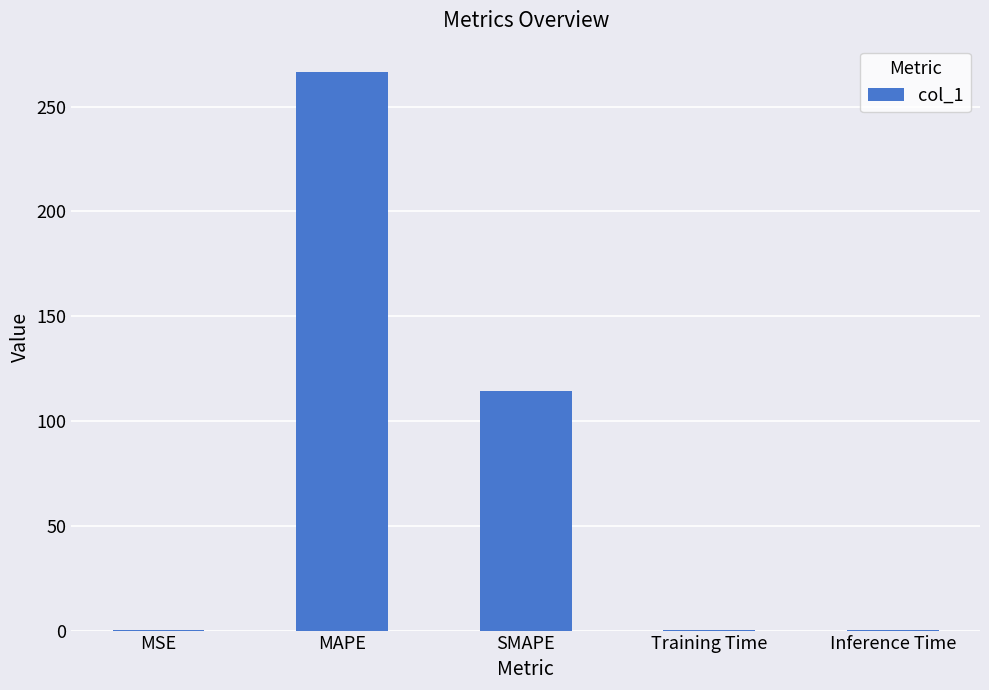

The value at Training Time is 0.0. True or false?

True